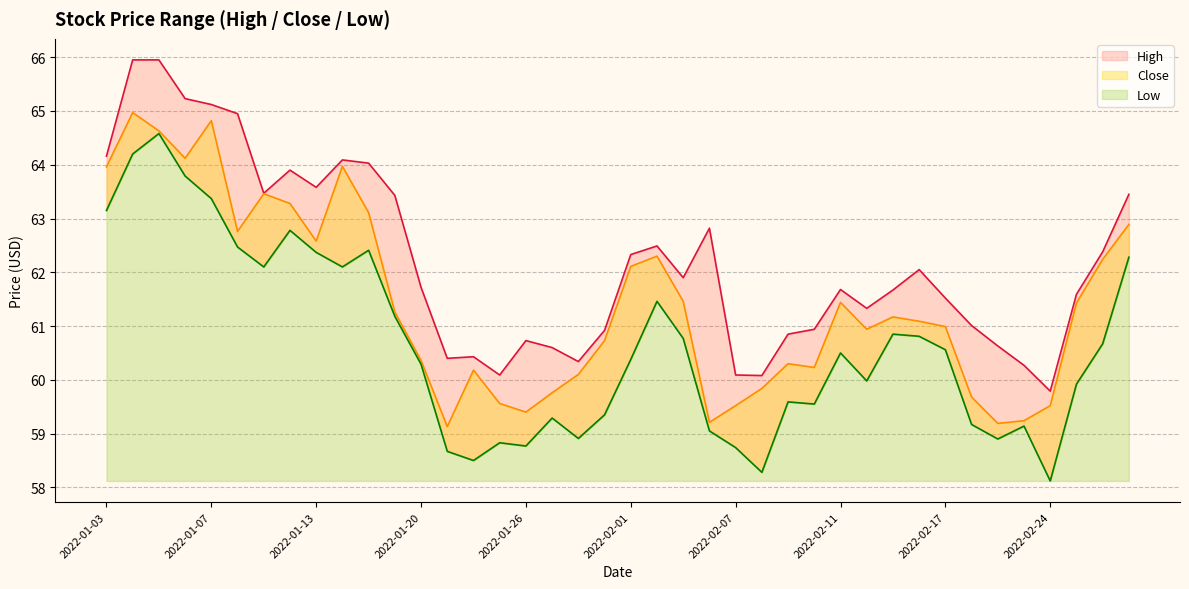

How many data points in High are above 61?

26